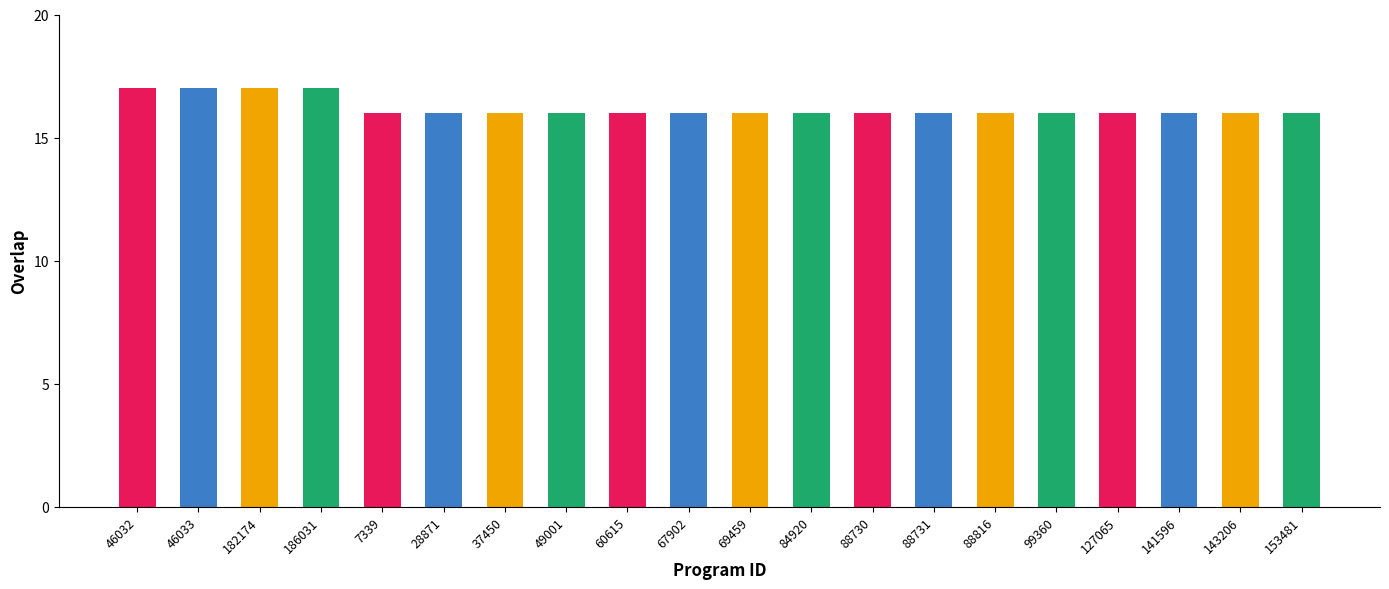

What is the label of the 3rd bar from the left?

182174